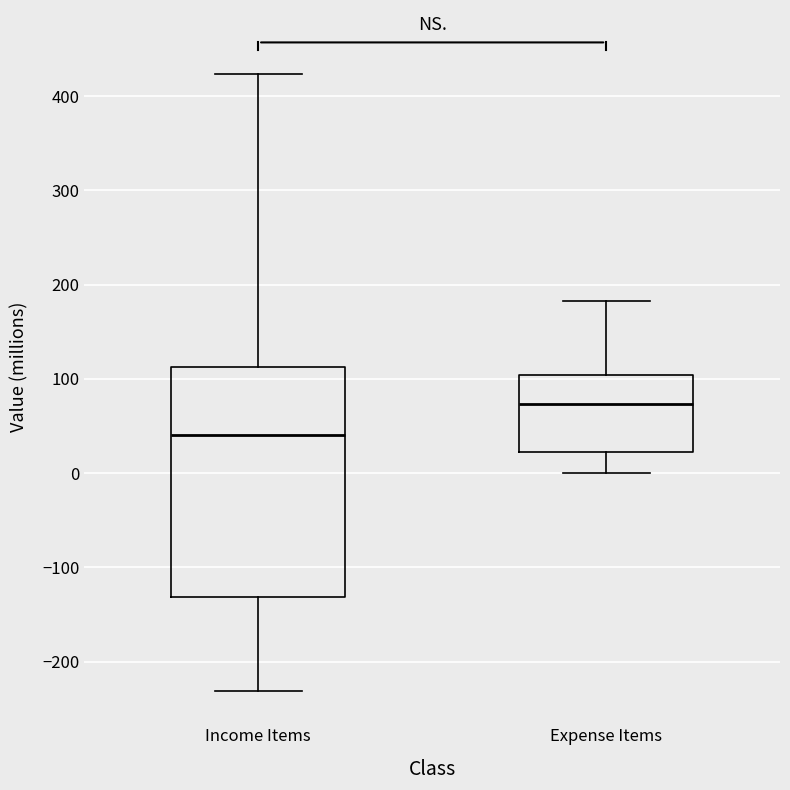

Where does the upper whisker of the box for Income Items end on the y-axis? The values are not printed on the chart, so give them approximately, as read against the axis.

420